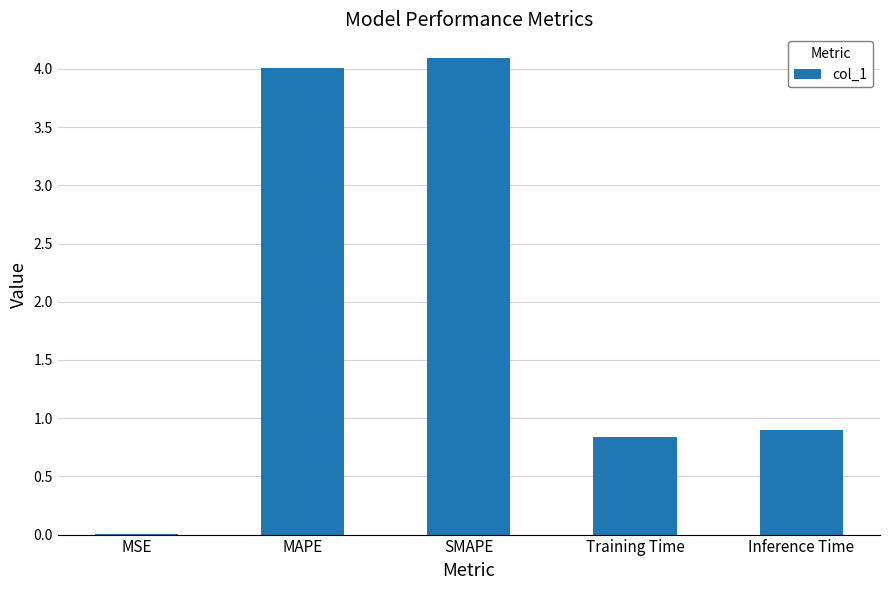

Is it true that the value at Training Time is 1.2?

False